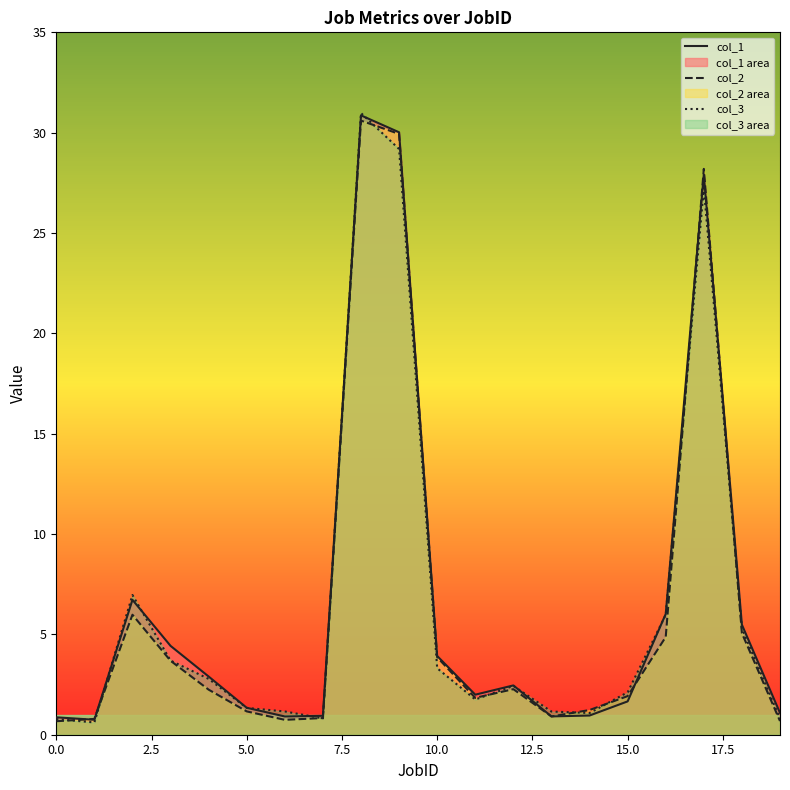

What is the spread (max minus min) of values at 15.0?

0.5